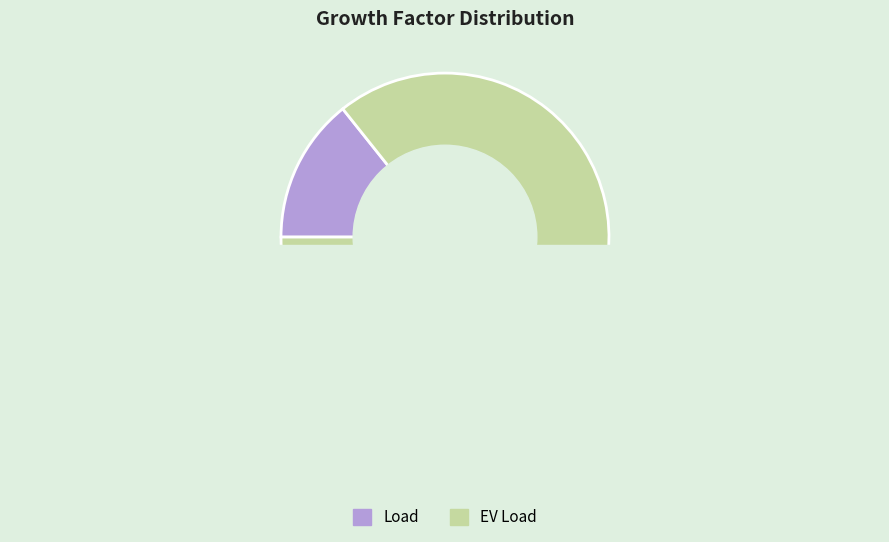

What percentage do EV Load and Load together represent?

100.0%